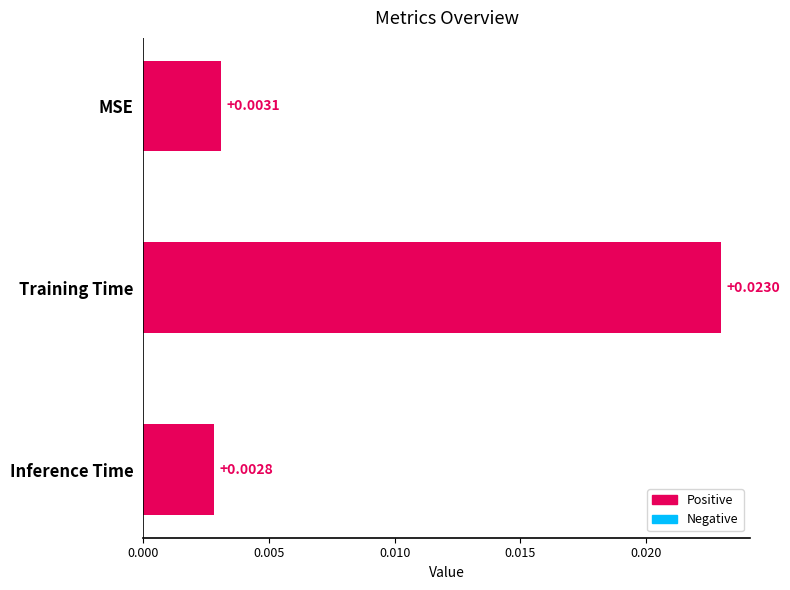

List the labels in order of value, largest first.

Training Time, MSE, Inference Time